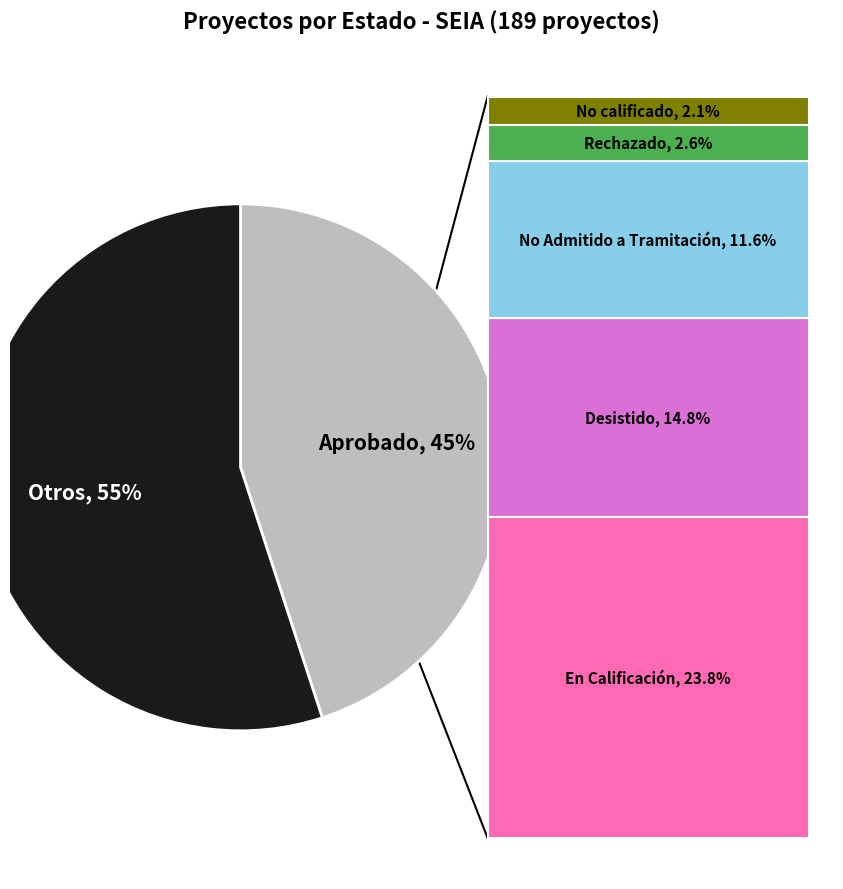

What is the smallest slice in the pie chart?

No calificado